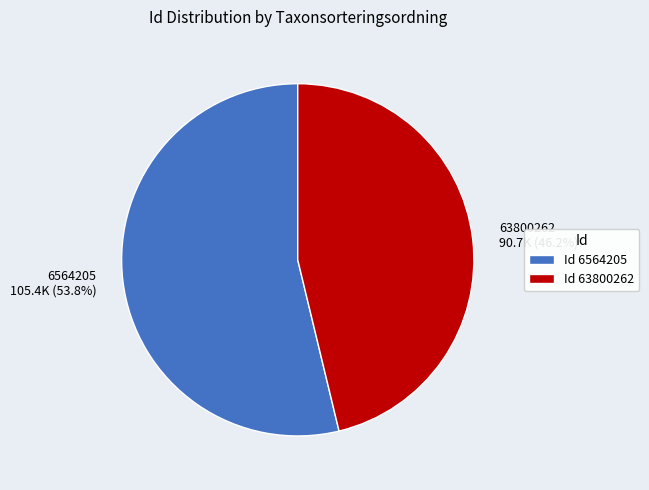

Which slice is the largest?

Id 6564205